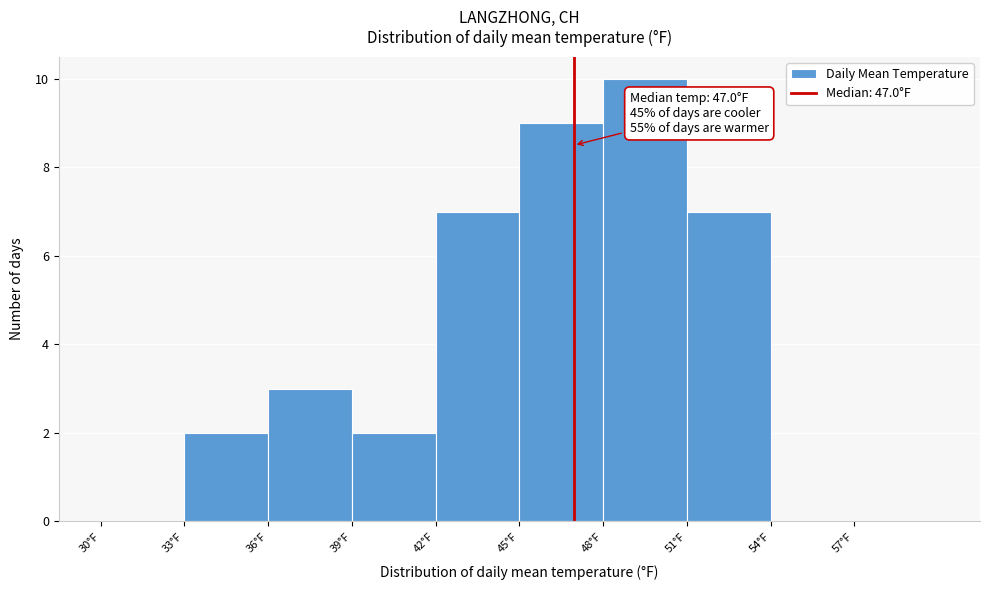

Which range on the x-axis has the tallest bar?

48 to 51